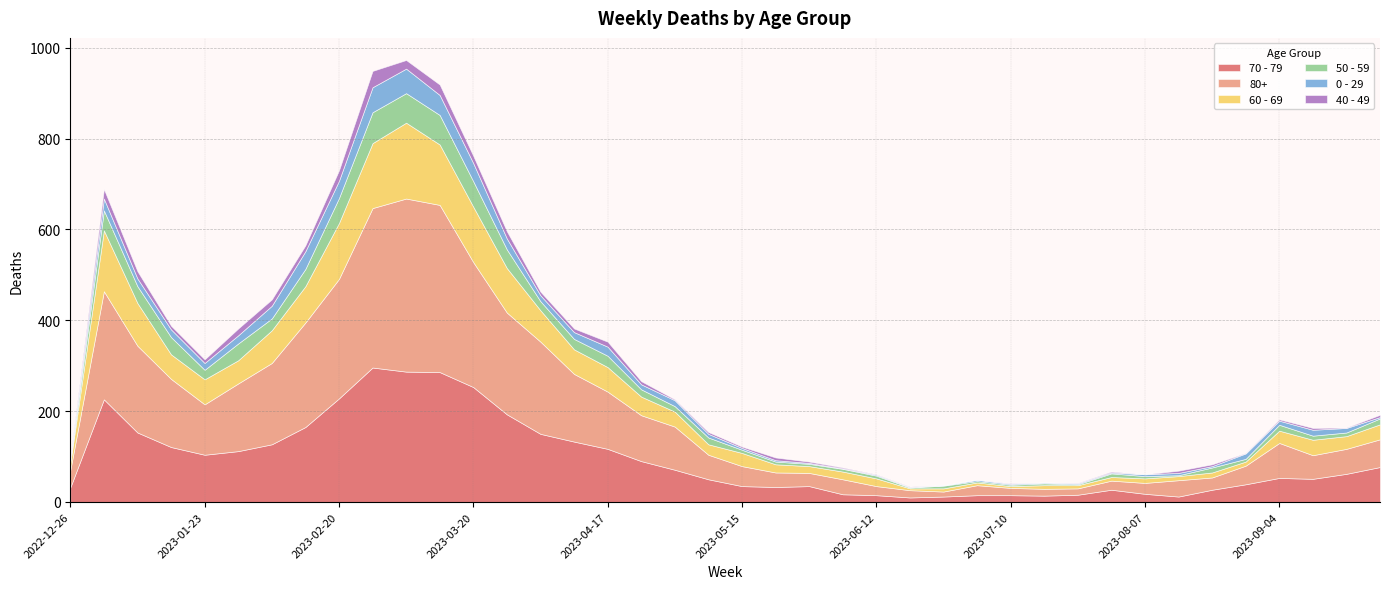

Which series has the widest spread of values?

80+